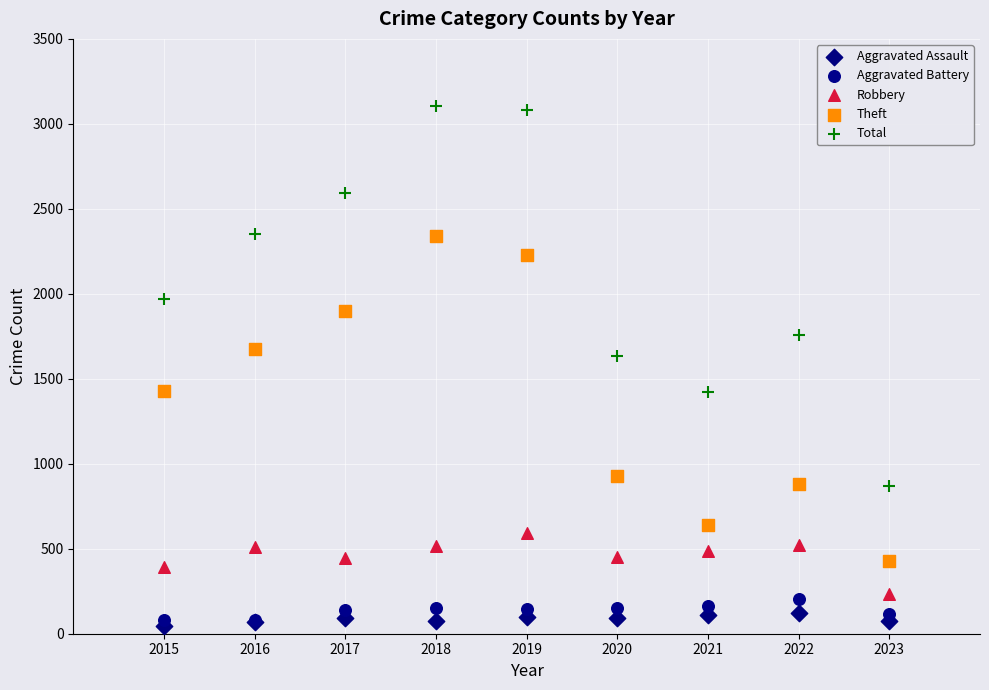

What are all the series names shown in the legend?

Aggravated Assault, Aggravated Battery, Robbery, Theft, Total